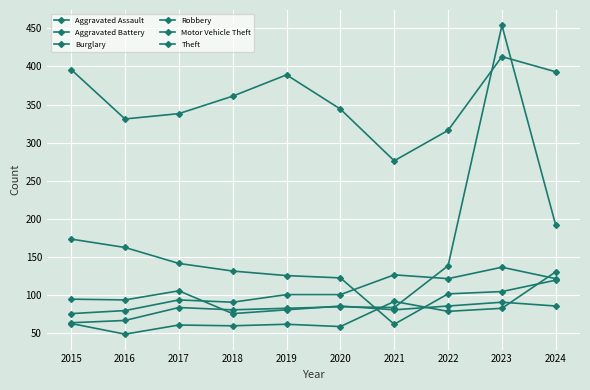

Reading left to right, extract all data points from this chart.

Aggravated Assault: 62	48	60	59	61	58	91	78	82	130
Aggravated Battery: 75	79	93	90	100	100	126	121	136	121
Burglary: 173	162	141	131	125	122	61	101	104	119
Robbery: 94	93	105	75	80	85	80	85	90	85
Motor Vehicle Theft: 63	66	83	80	82	84	83	138	454	191
Theft: 396	331	338	361	389	344	276	316	413	393